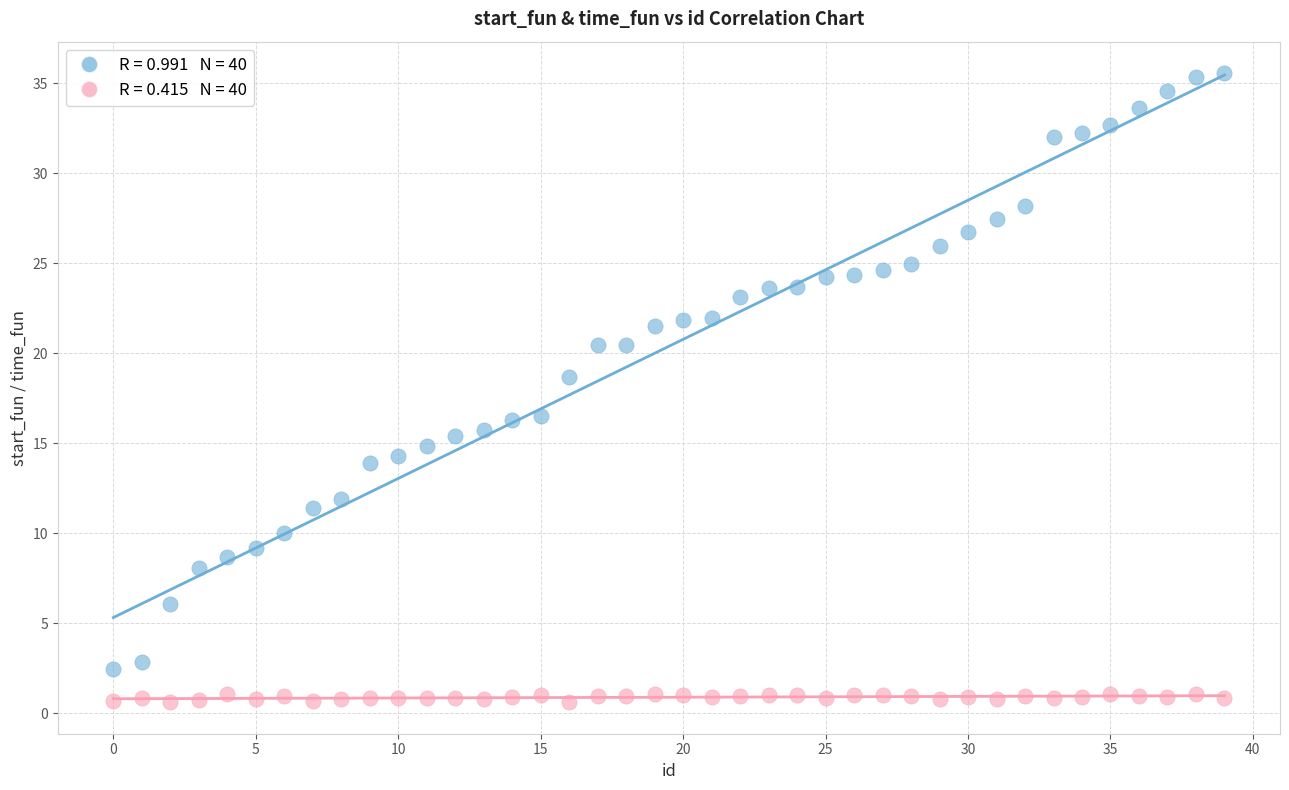

Across all series, what Y value is closest to 18?

18.7